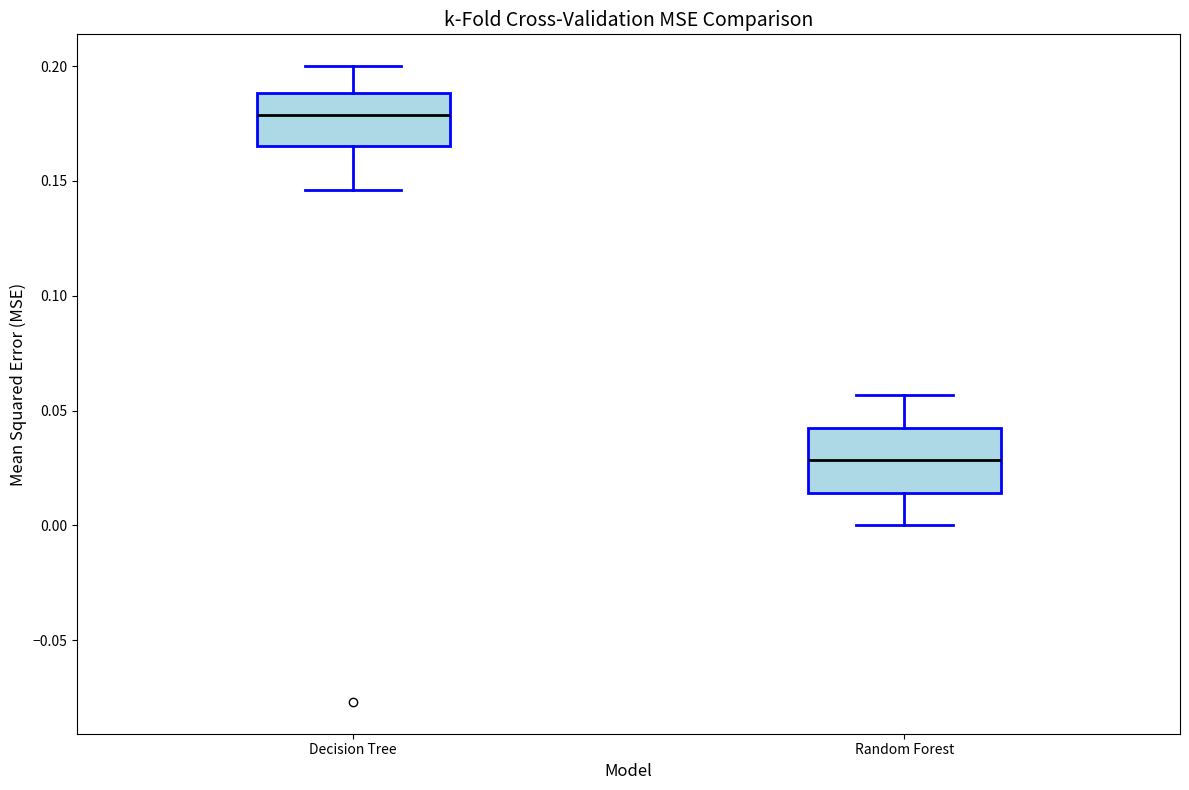

Comparing the boxes themselves (not the whiskers), which one is the tallest?

Random Forest